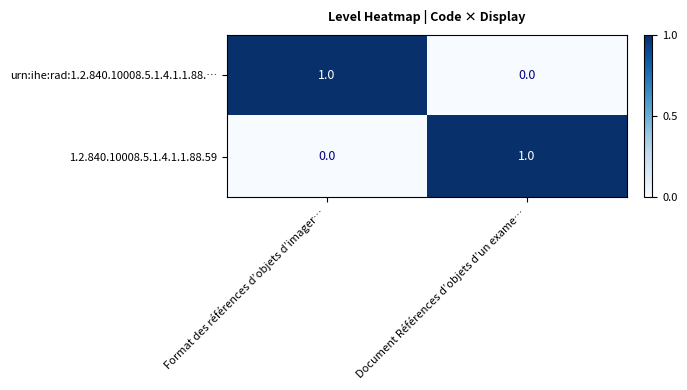

Count the number of data series in this chart.

2